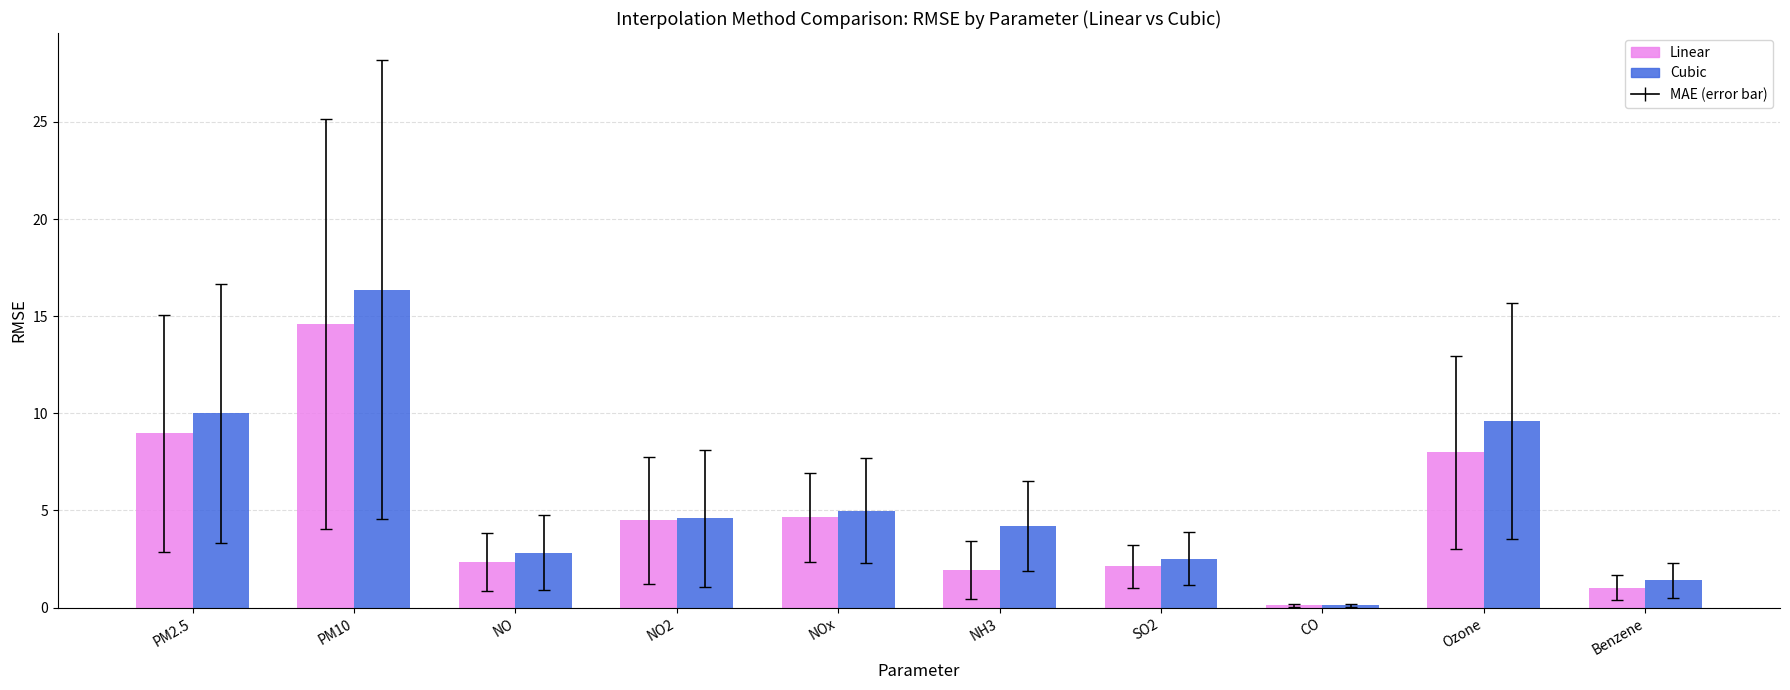

What is the total value across all series at NOx?

9.6